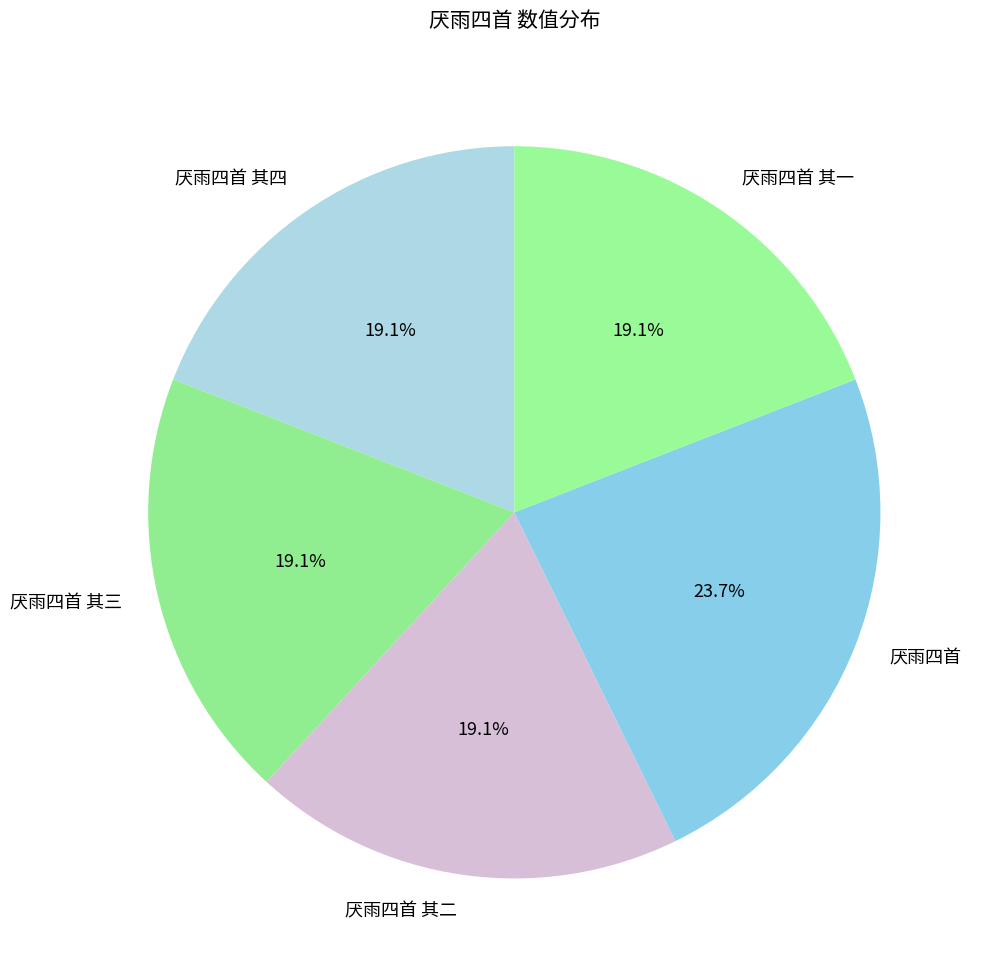

Do 厌雨四首 其四 and 厌雨四首 其一 together represent more than half of the pie?

No